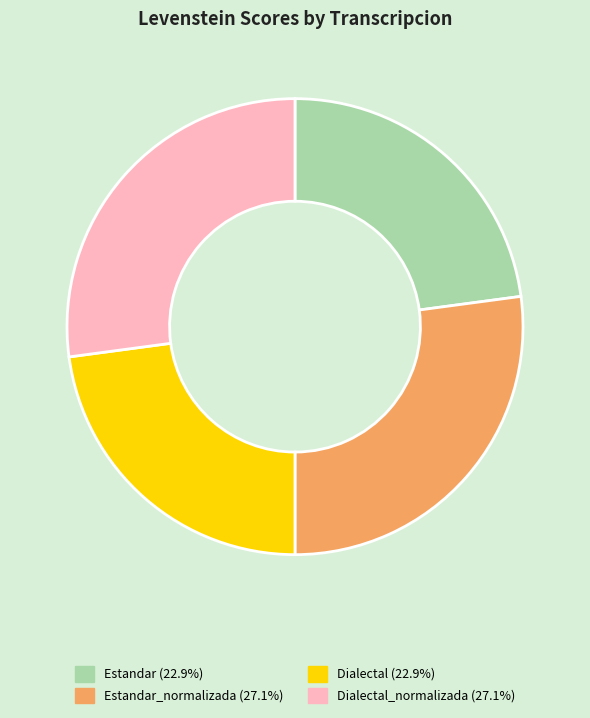

Is there any slice that represents more than half of the pie?

No